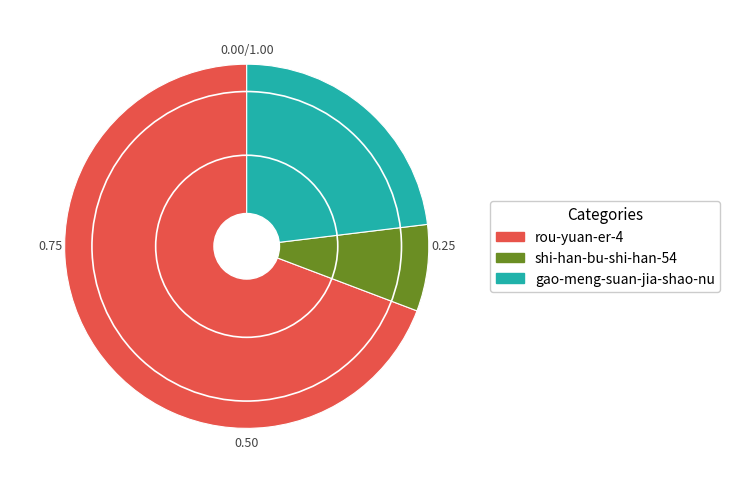

Which slice is the smallest?

shi-han-bu-shi-han-54